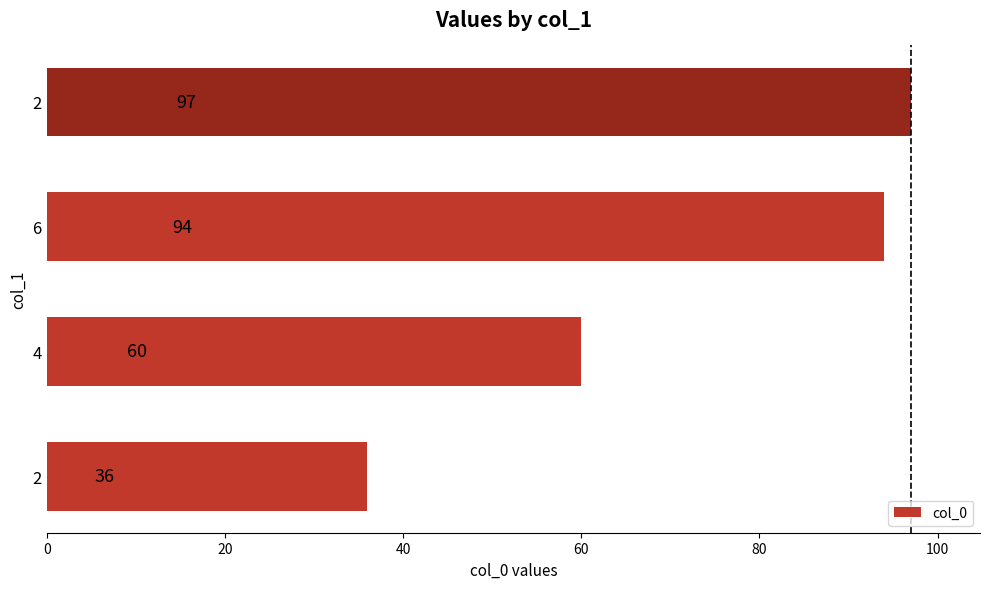

What is the greatest value displayed?

97